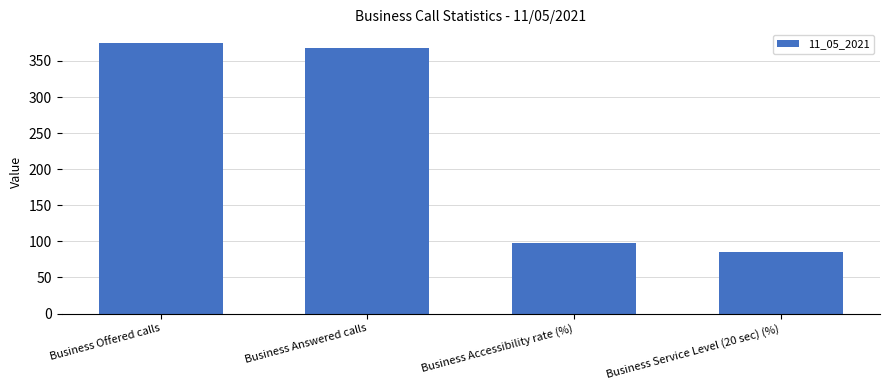

Approximately how many times larger is the value at Business Answered calls compared to Business Accessibility rate (%)?

3.8